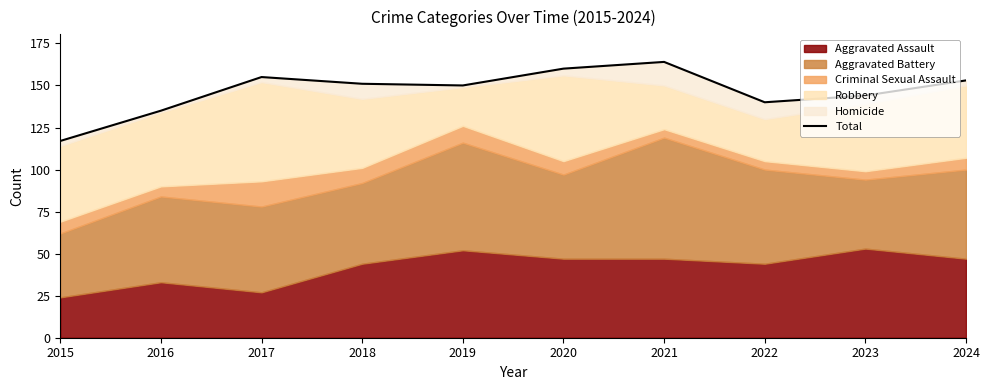

How many points are lower than both their immediate neighbors (excluding endpoints)?

2